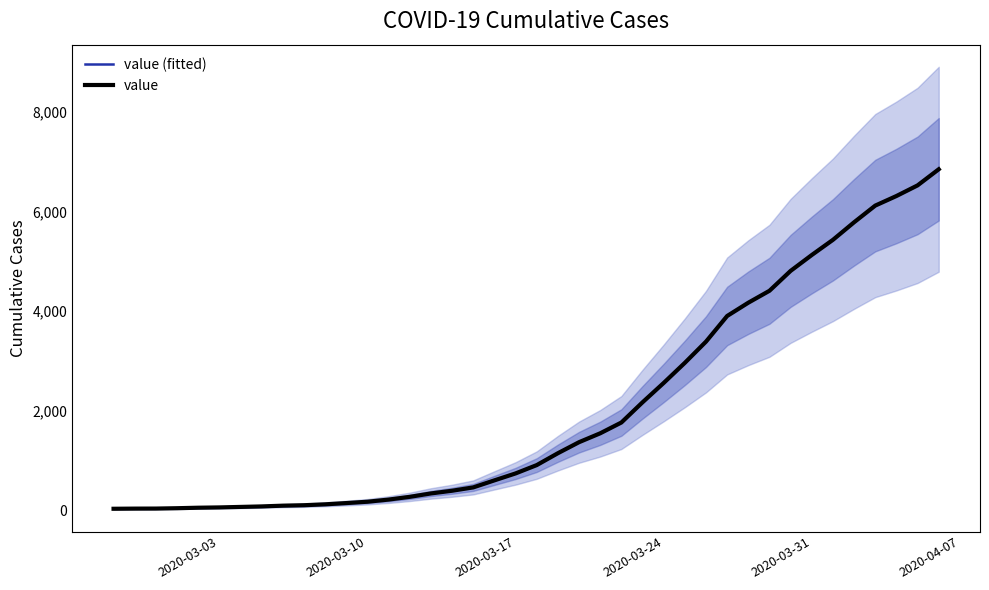

What are all the series names shown in the legend?

value (fitted), value